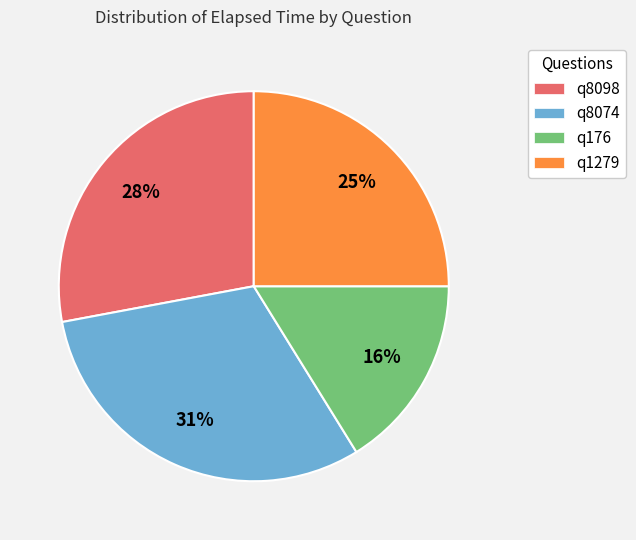

How many slices are in this pie chart?

4